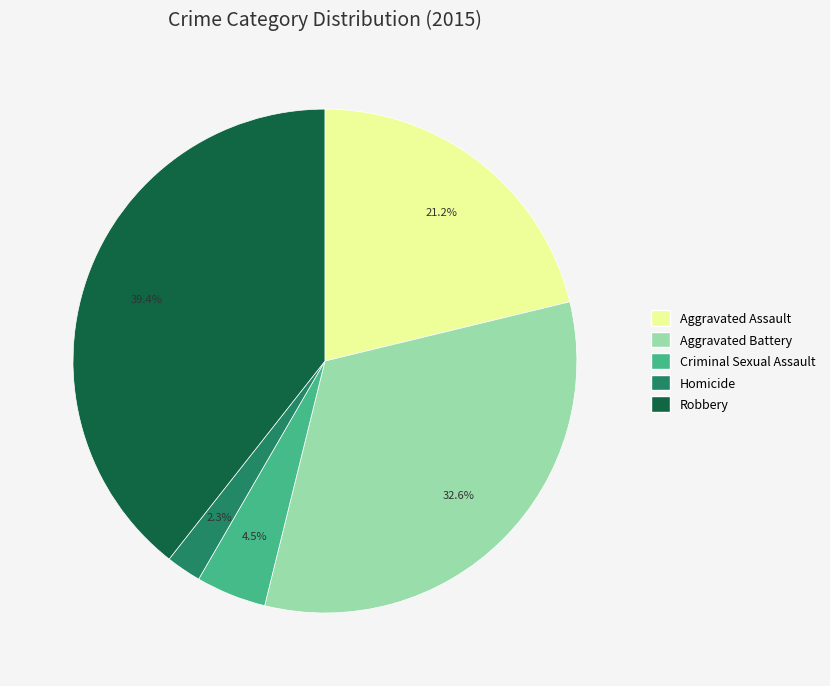

Is it true that Aggravated Assault is 13% of the pie?

False